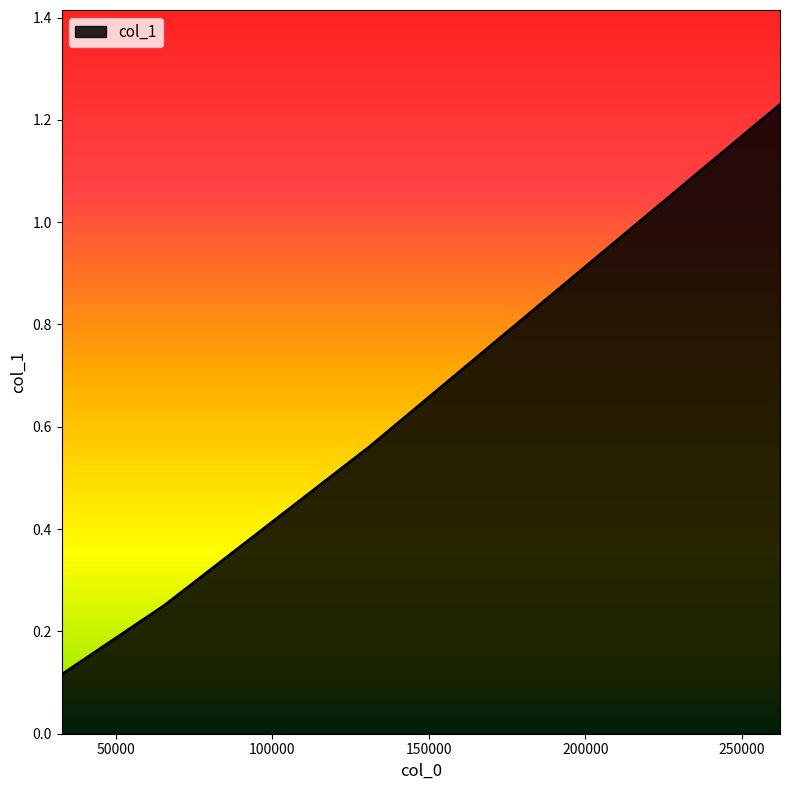

How many values are between 0 and 1?

3